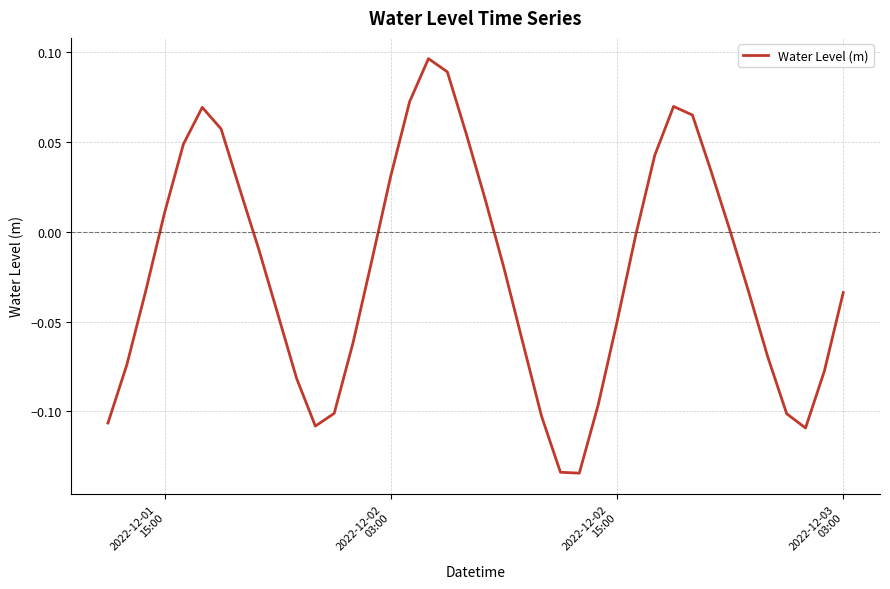

Does the chart have visible grid lines?

Yes